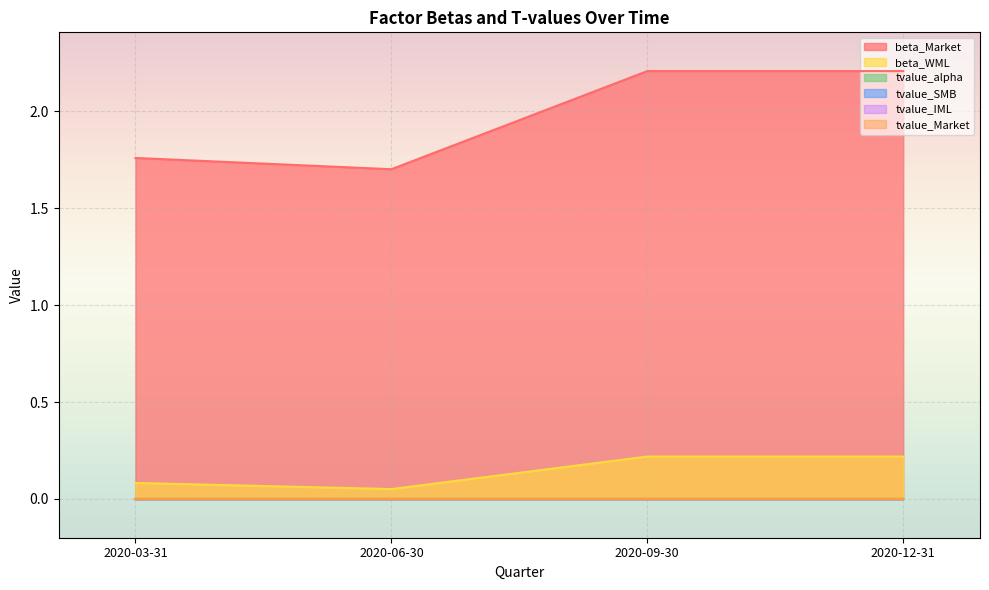

What is the maximum value shown in the chart?

2.2